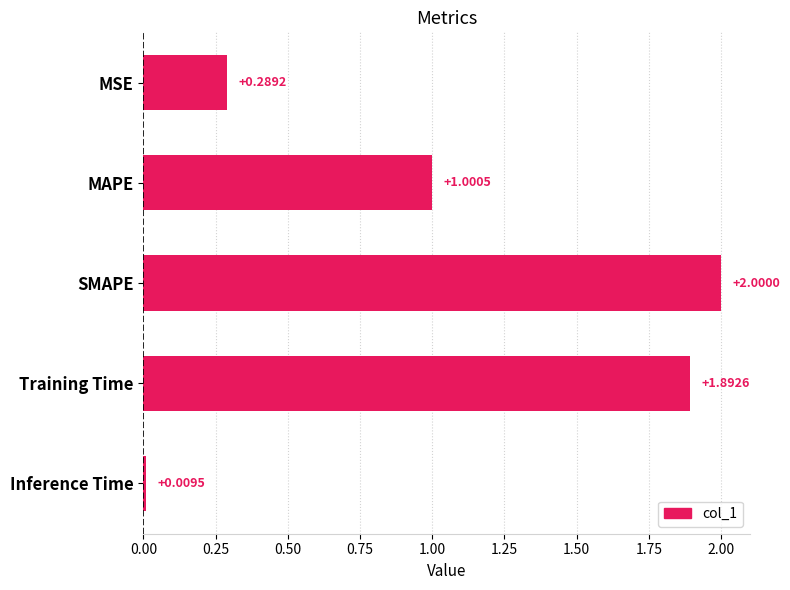

How many data points are less than 1?

2